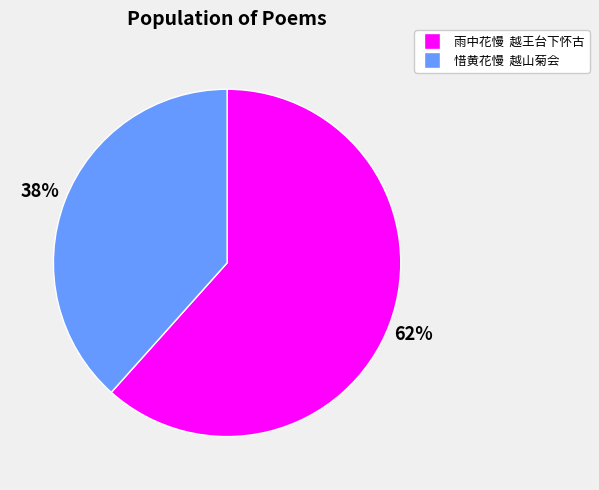

Is it true that 惜黄花慢 越山菊会 is 38% of the pie?

True